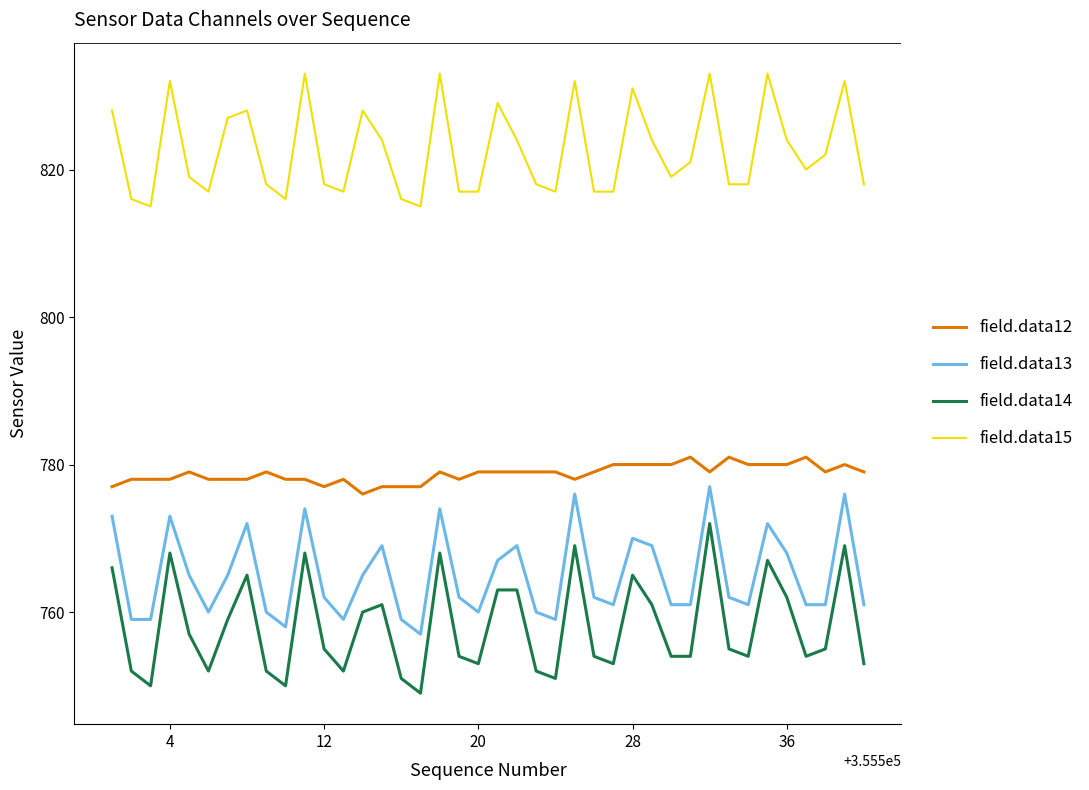

List the series in order of their peak value, lowest first.

field.data14, field.data13, field.data12, field.data15